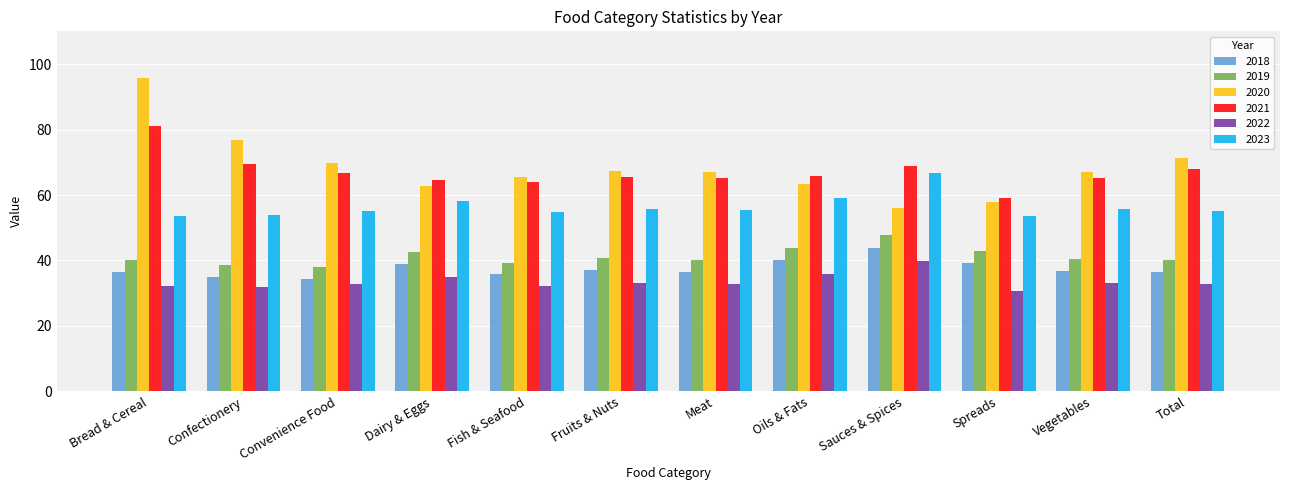

At how many categories does at least one series exceed 40?

12